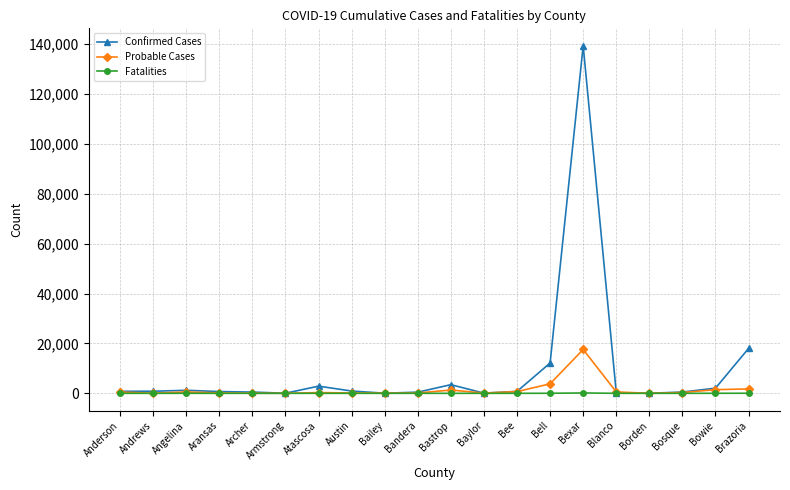

Which series has the widest spread of values?

Confirmed Cases